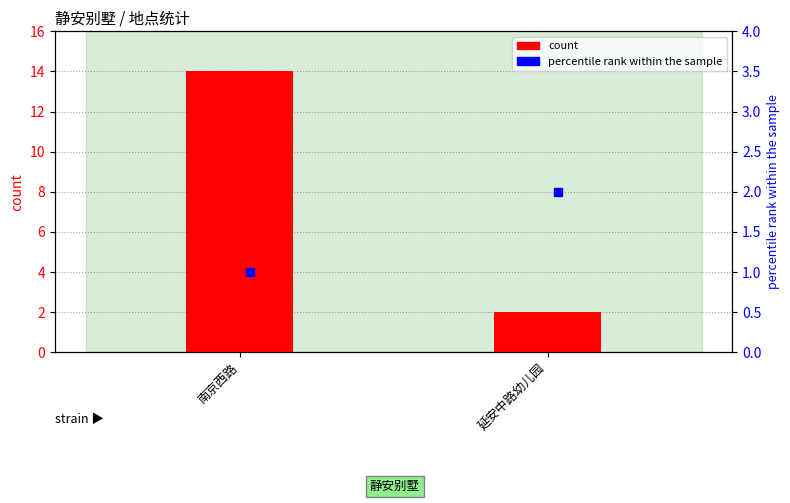

Which series has the largest Y range (max minus min)?

count